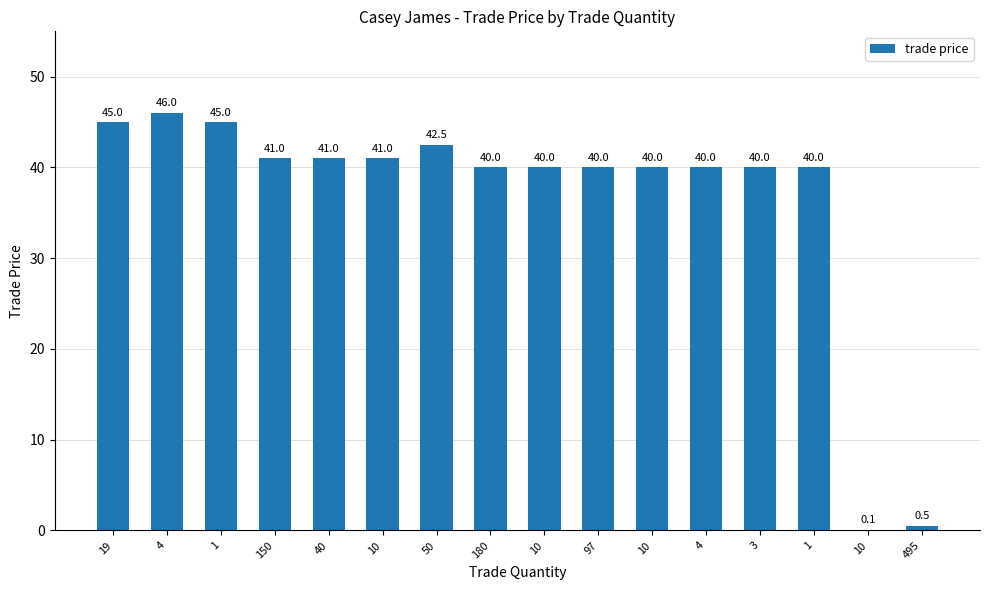

Rank the categories by value from lowest to highest.

10, 495, 180, 10, 97, 10, 4, 3, 1, 150, 40, 10, 50, 19, 1, 4